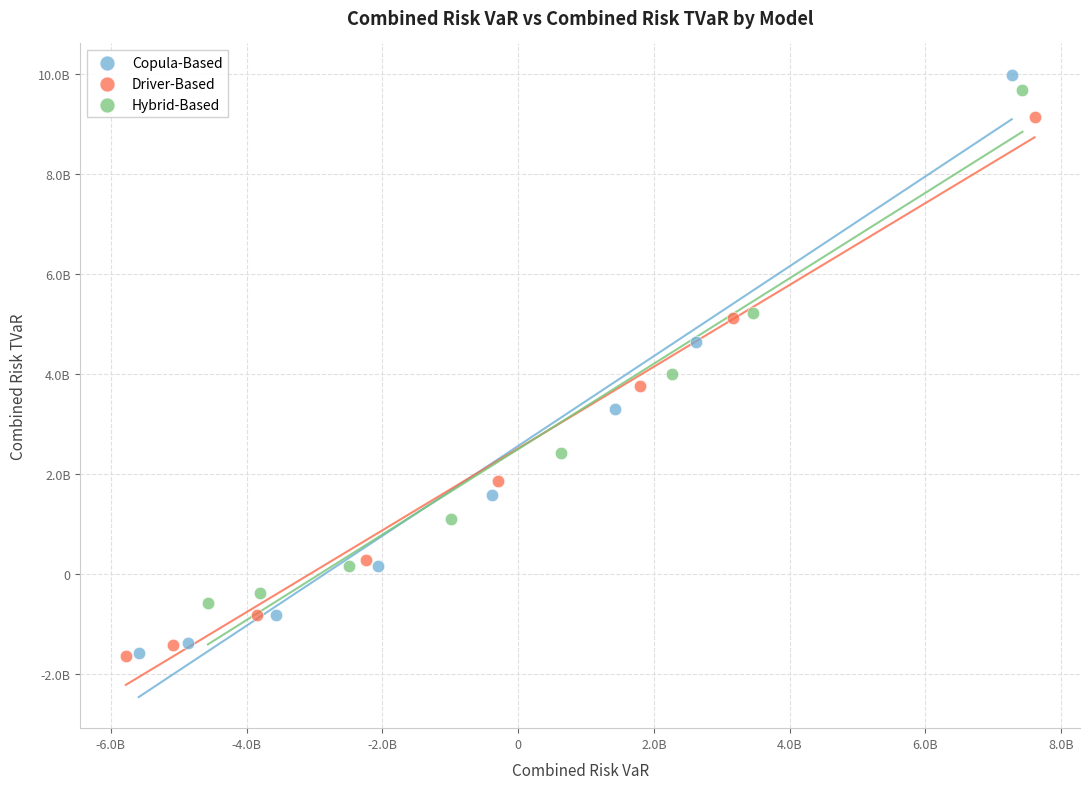

Which series has the widest spread of Y values?

Copula-Based